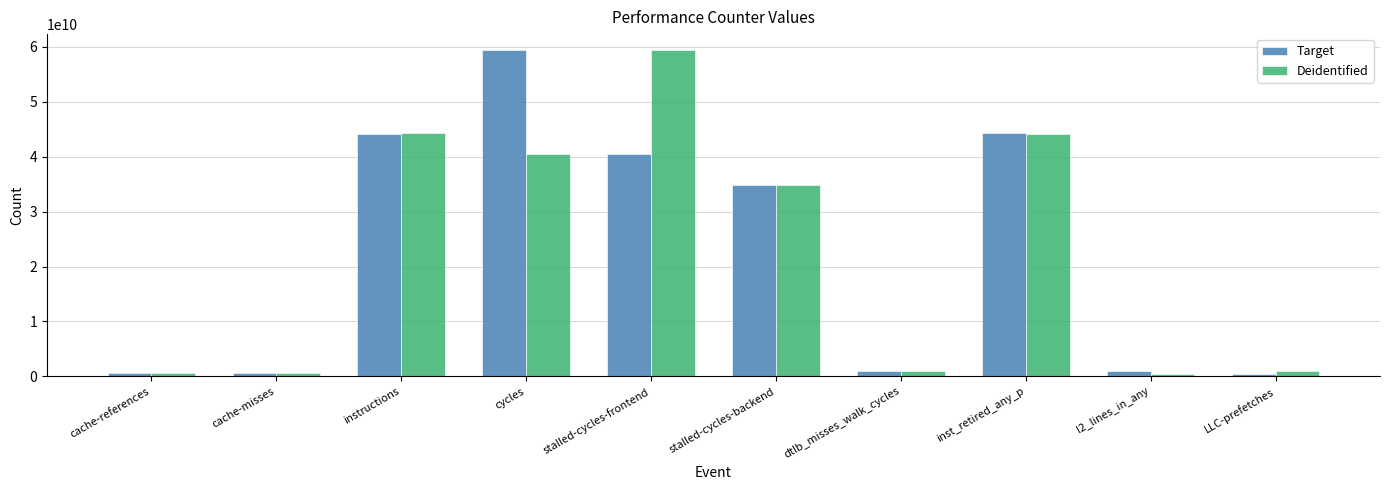

What is the total value across all series at LLC-prefetches?

1270135723